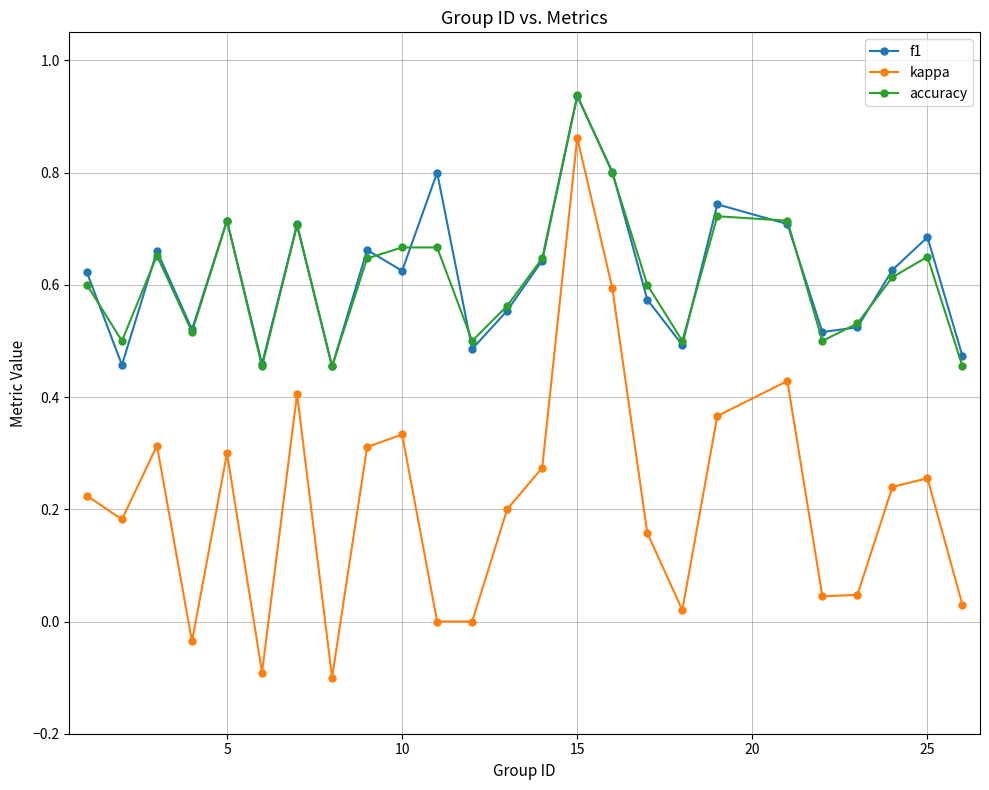

At how many categories does at least one series exceed 0?

25